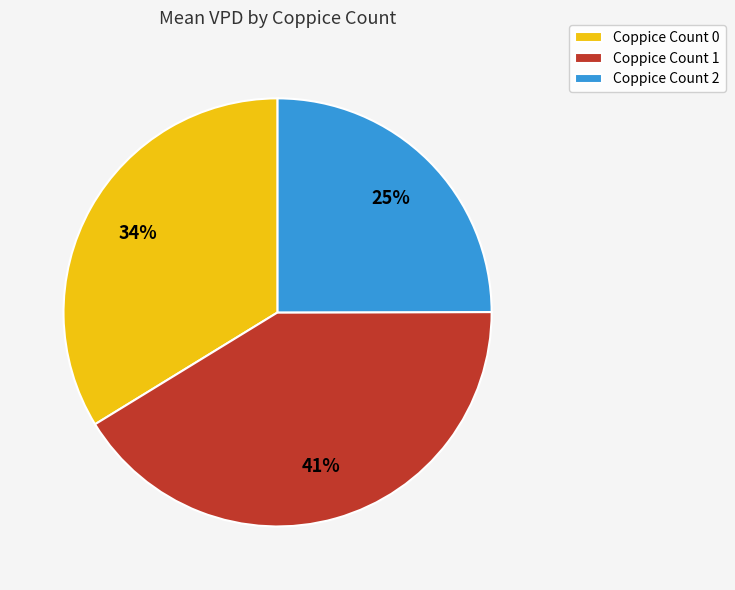

Is it true that Coppice Count 0 is 34% of the pie?

True